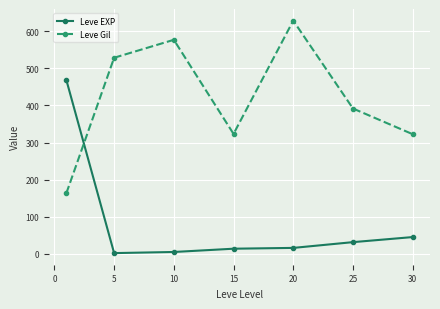

What is the maximum value for Leve Gil?

628.3